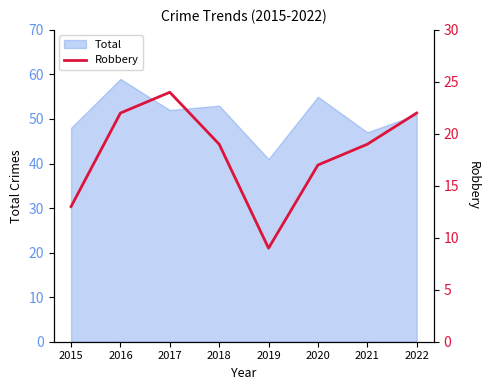

The value of Total at 2016 is 88. True or false?

False